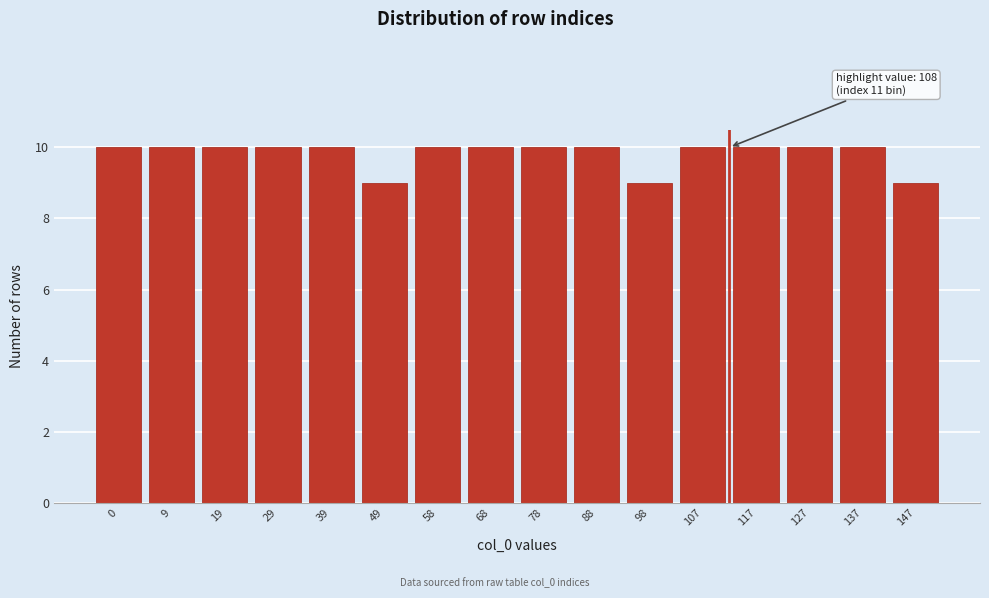

Reading right to left, transcribe all the data shown in this chart.

147=9	137=10	127=10	117=10	107=10	98=9	88=10	78=10	68=10	58=10	49=9	39=10	29=10	19=10	9=10	0=10